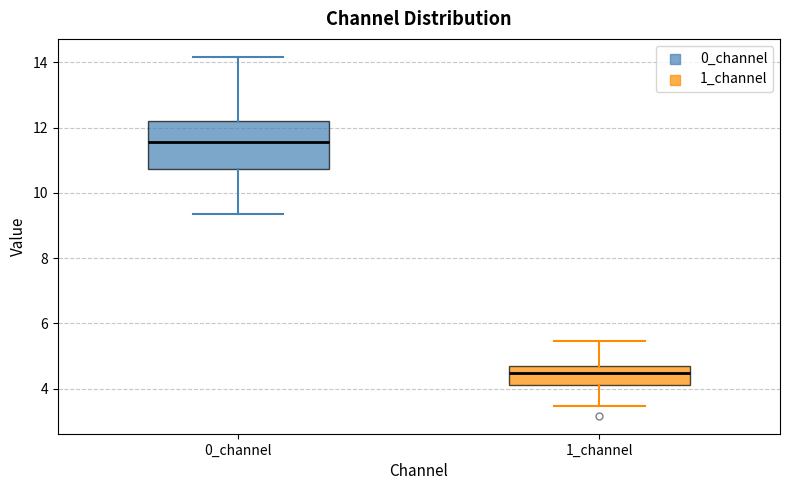

Reading left to right, read every box against the y-axis: the position of its median line, the range the box covers, and the ends of its whiskers. The values are not printed on the chart, so give them approximately, as read against the axis.

0_channel: median 11.6, box 10.8 to 12.2, whiskers 9.4 to 14.2
1_channel: median 4.4, box 4.0 to 4.6, whiskers 3.4 to 5.4